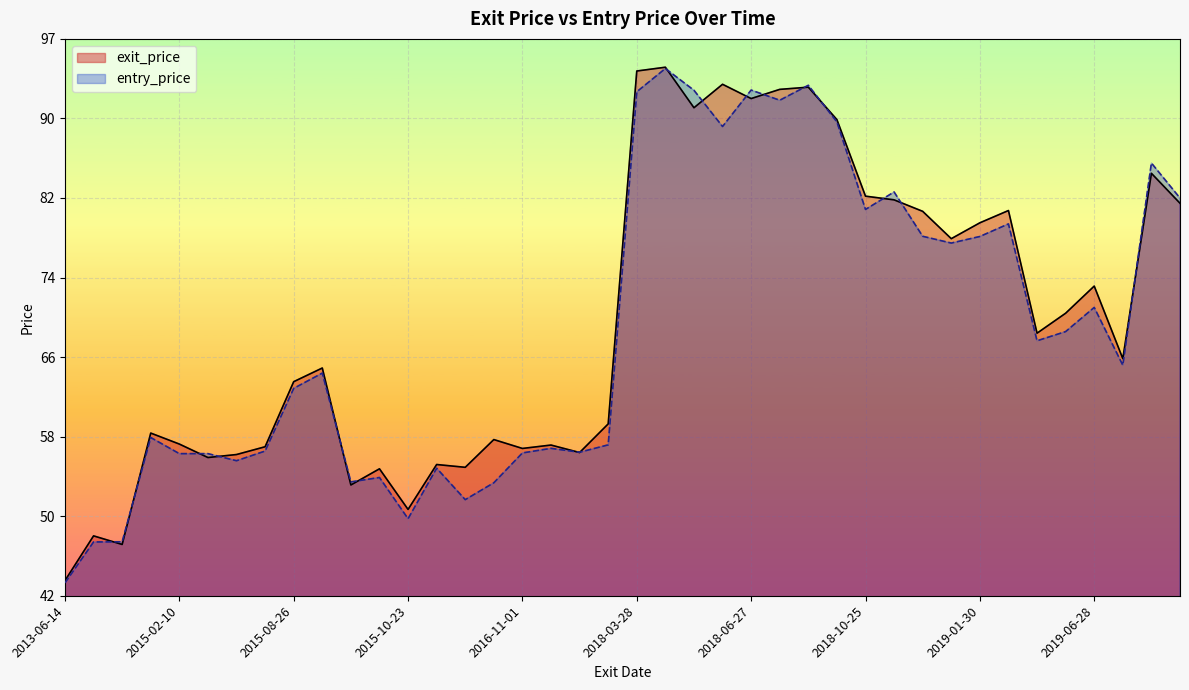

What is the spread (max minus min) of values at 2018-04-03?

1.8